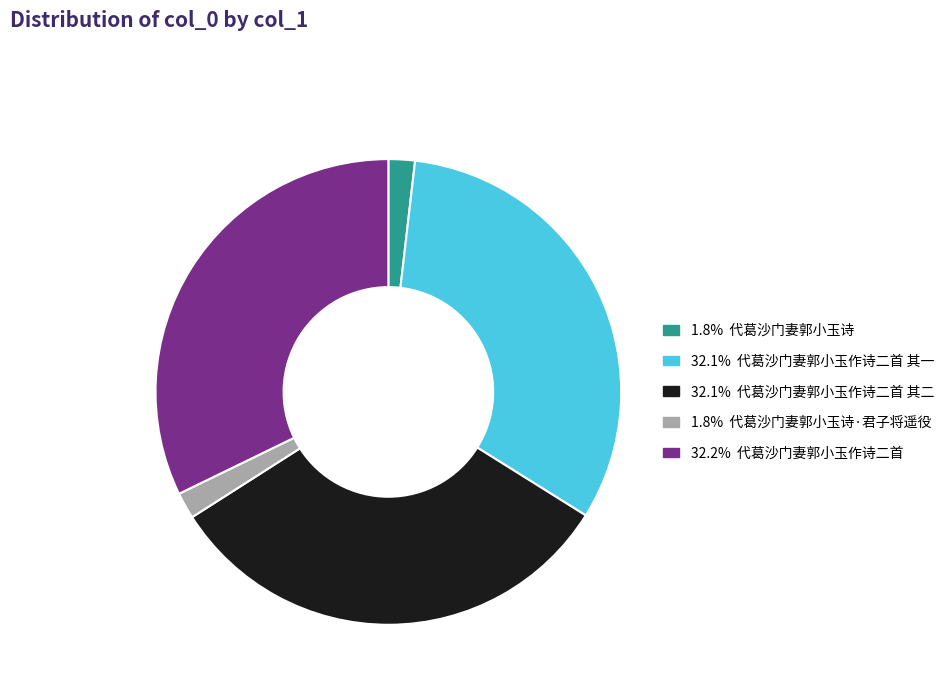

Is there a majority slice in this chart?

No